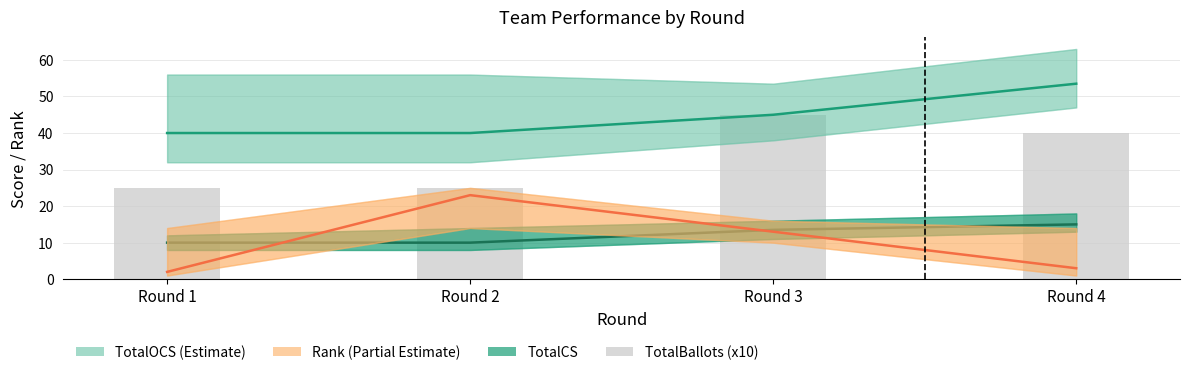

What is the difference between the TotalCS values at Round 4 and Round 1?

5.0